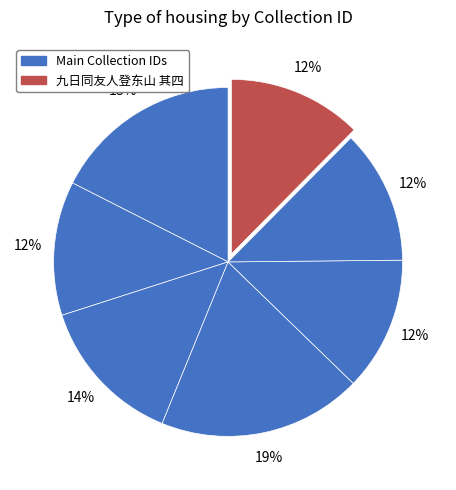

Does any single category account for the majority?

No